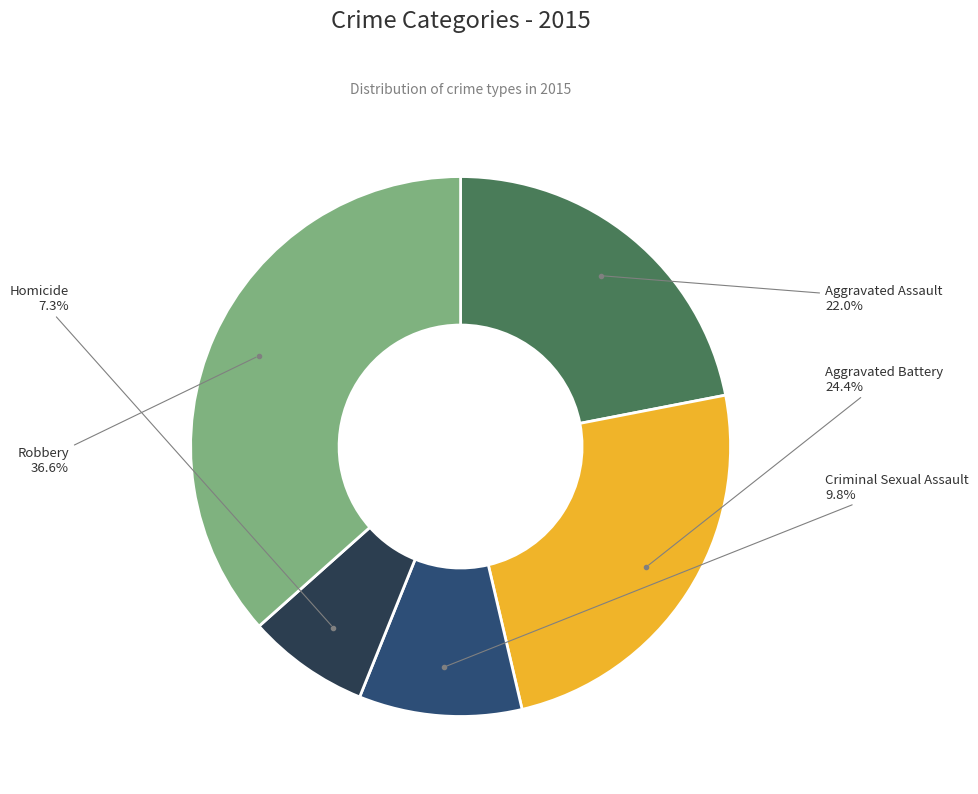

Does any single category account for the majority?

No